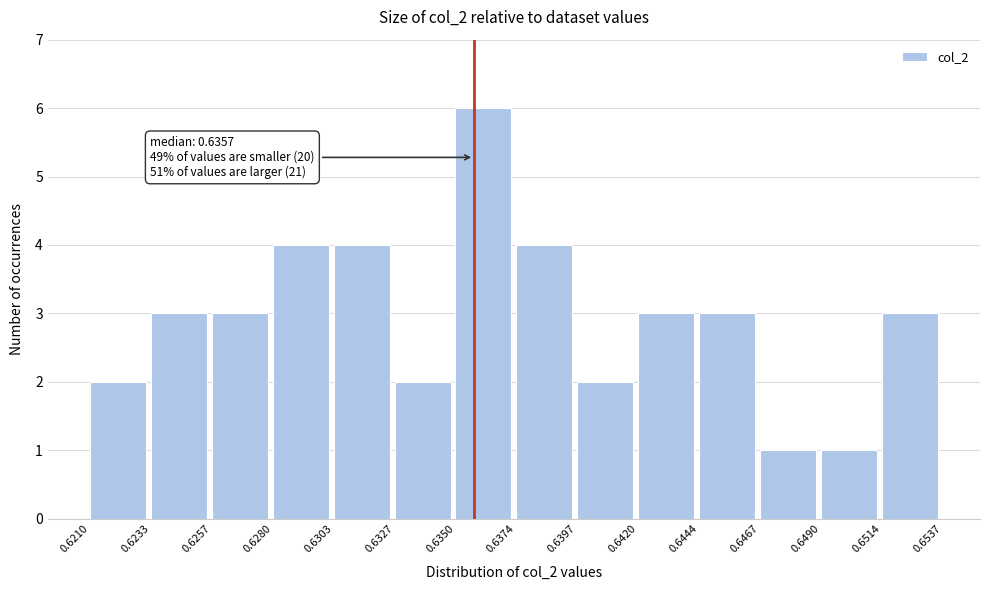

Over which range of the x-axis is the bar tallest?

0.6350 to 0.6374